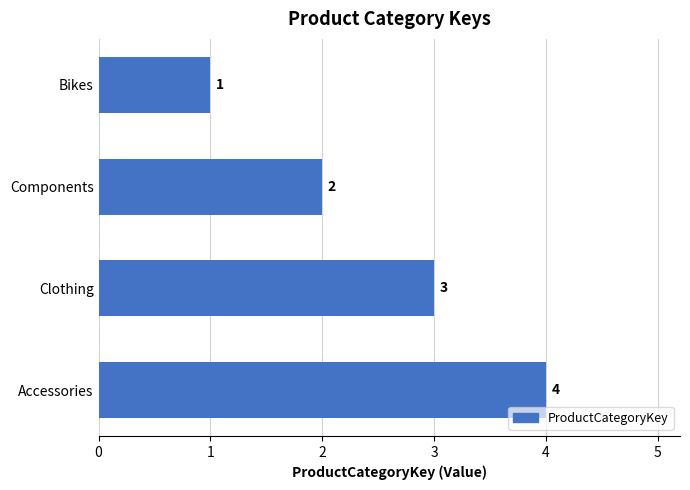

Rank the categories by value from highest to lowest.

Accessories, Clothing, Components, Bikes